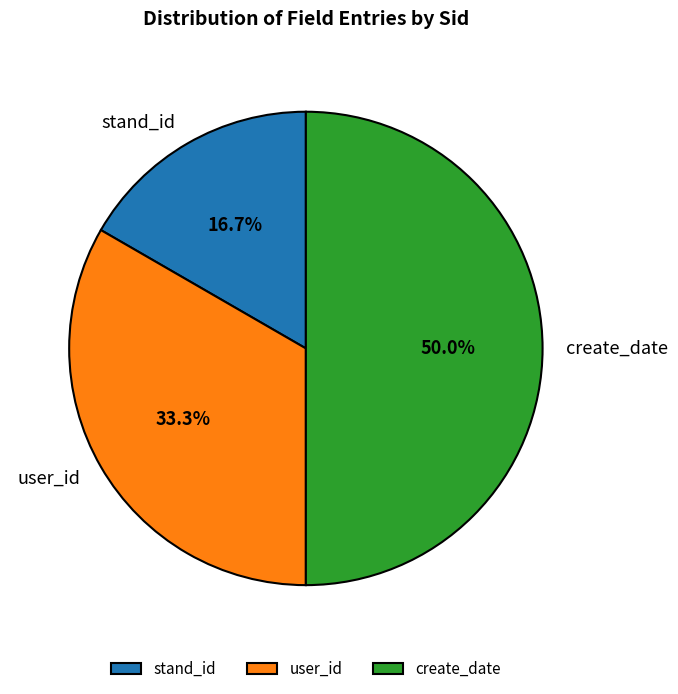

Rank the categories by value from lowest to highest.

stand_id, user_id, create_date